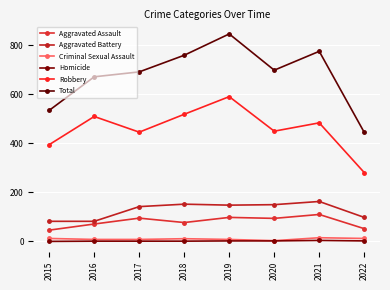

Rank the series by their maximum value, from lowest to highest.

Homicide, Criminal Sexual Assault, Aggravated Assault, Aggravated Battery, Robbery, Total